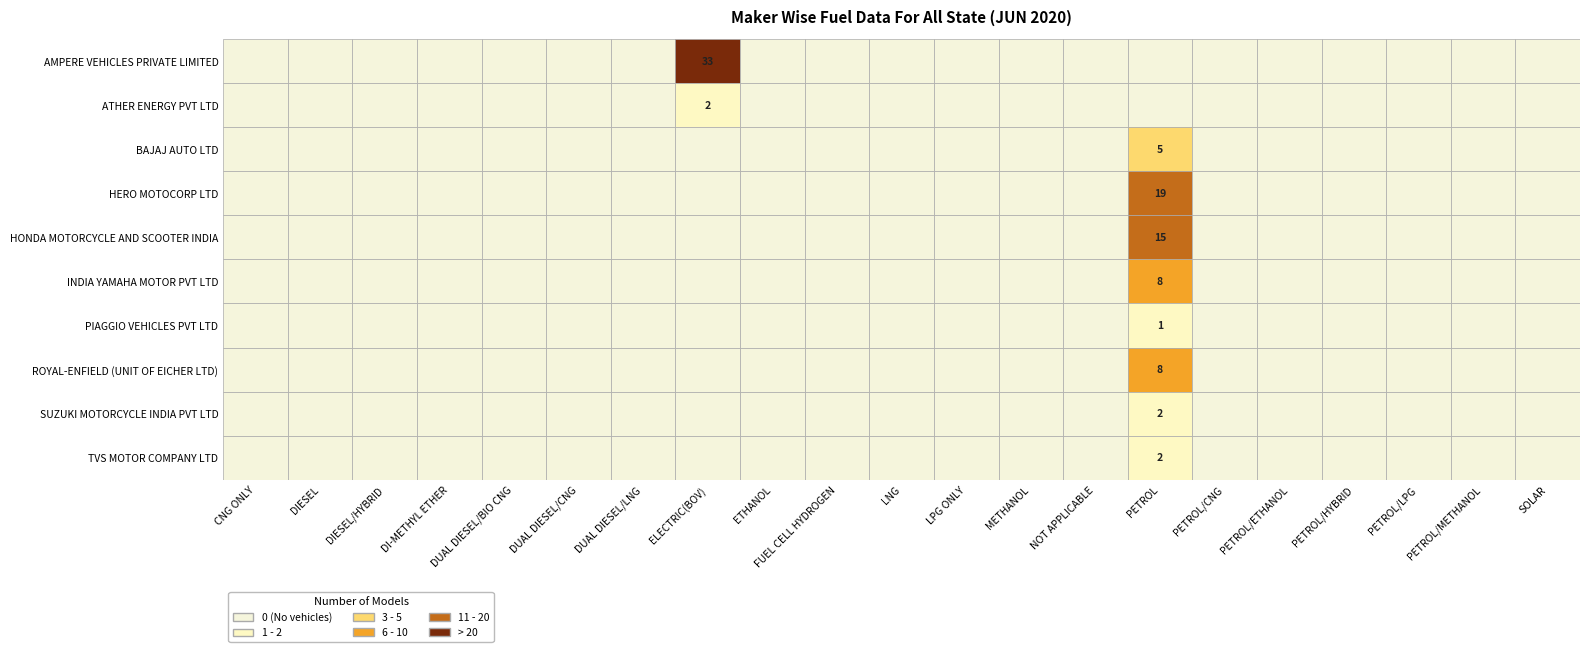

At how many categories does at least one series exceed 4?

2